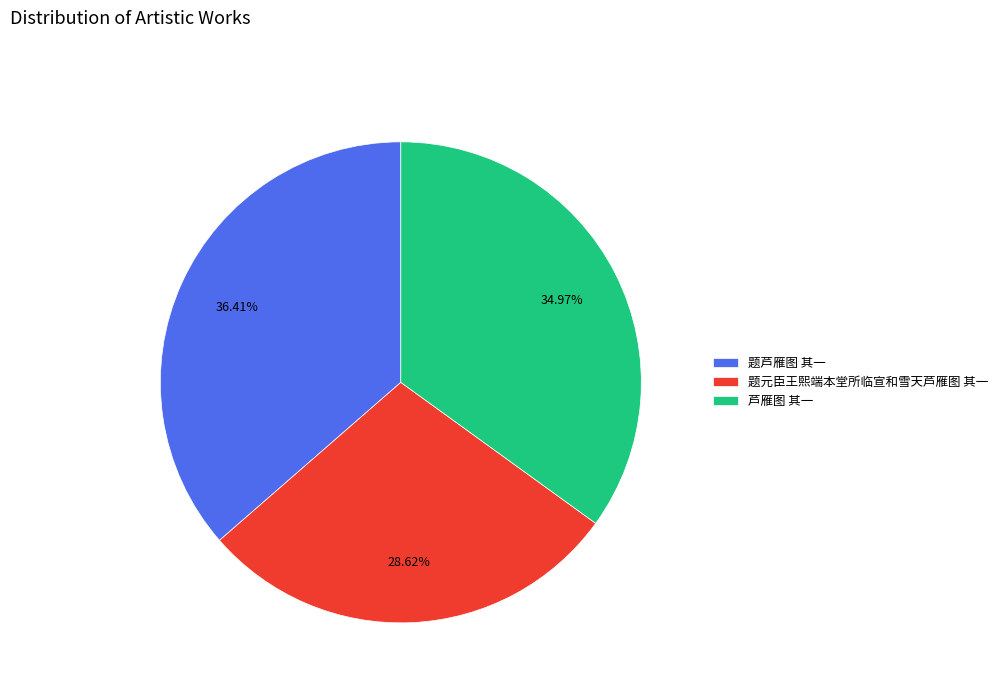

What percentage is the 题元臣王熙端本堂所临宣和雪天芦雁图 其一 slice, to the nearest percent?

29%